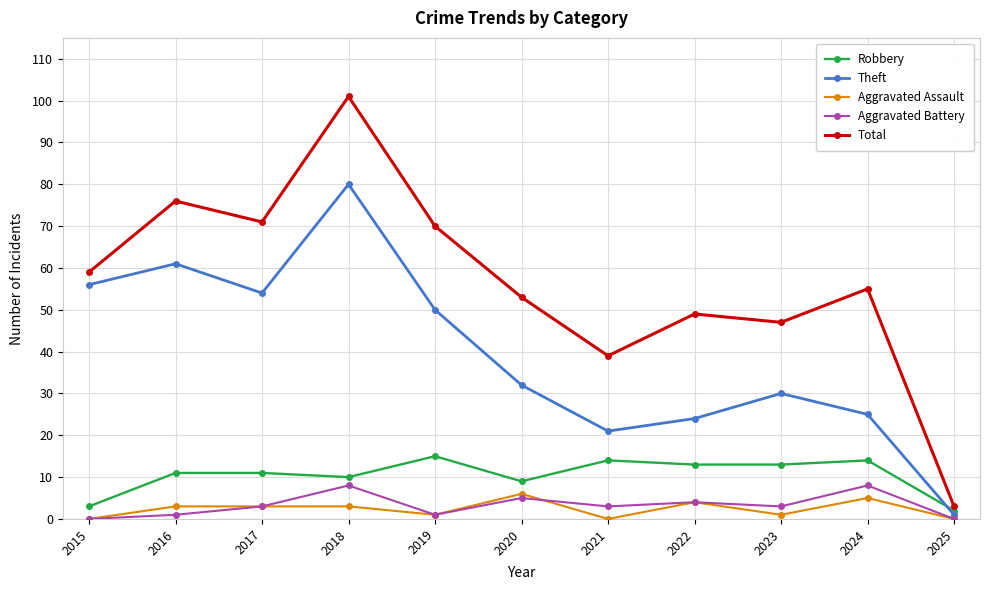

Reading left to right, extract all data points from this chart.

Robbery: 3	11	11	10	15	9	14	13	13	14	2
Theft: 56	61	54	80	50	32	21	24	30	25	1
Aggravated Assault: 0	3	3	3	1	6	0	4	1	5	0
Aggravated Battery: 0	1	3	8	1	5	3	4	3	8	0
Total: 59	76	71	101	70	53	39	49	47	55	3